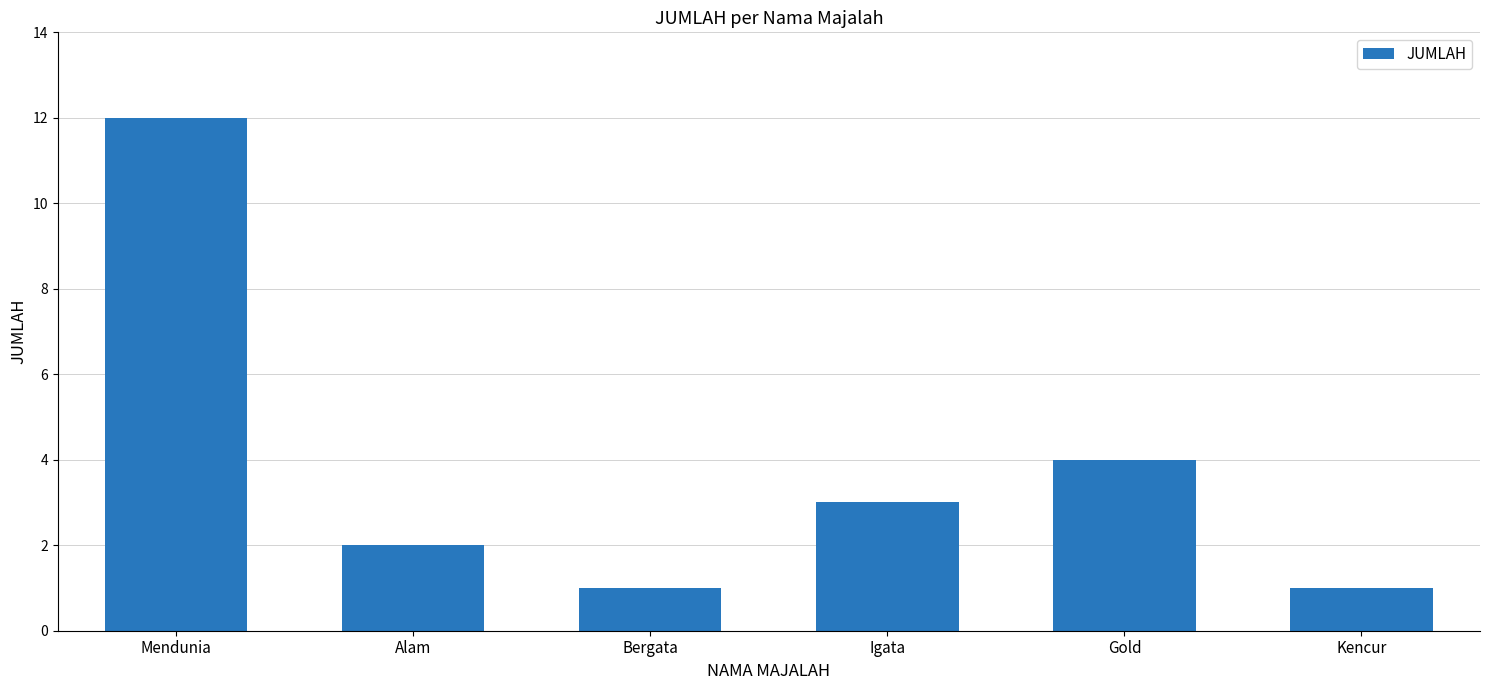

Count the number of categories in the chart.

6